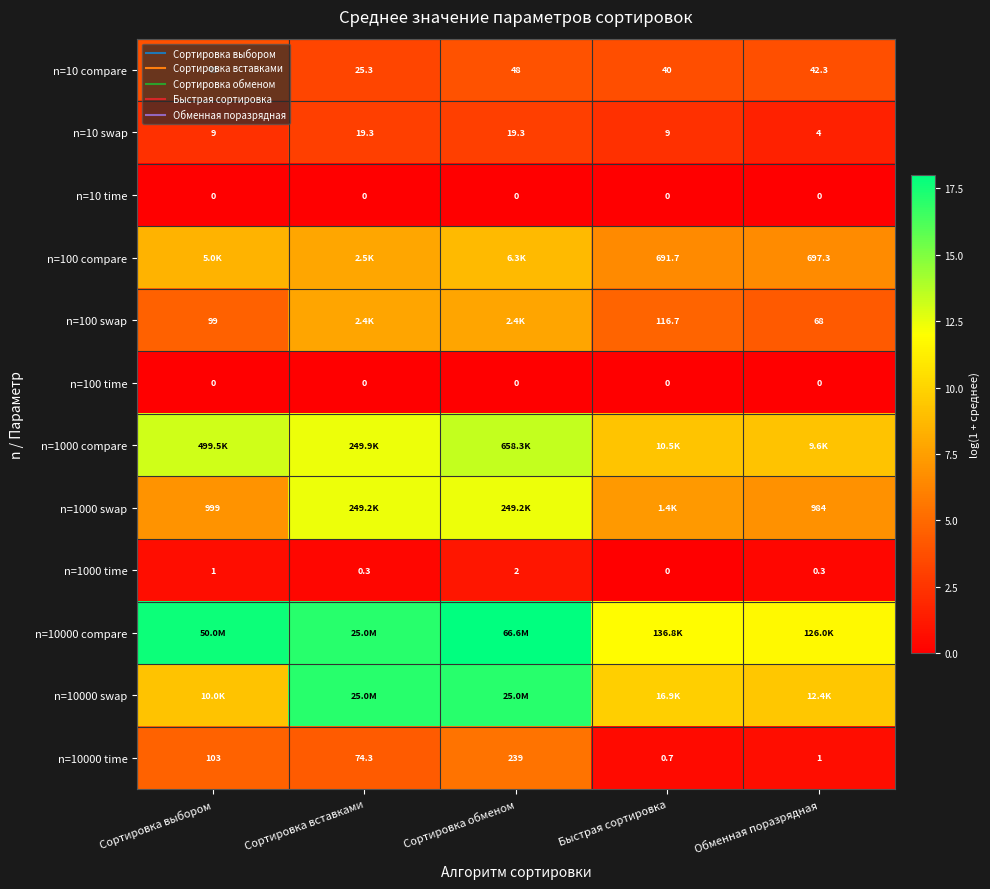

Between Сортировка обменом and Обменная поразрядная, which is larger?

Сортировка обменом